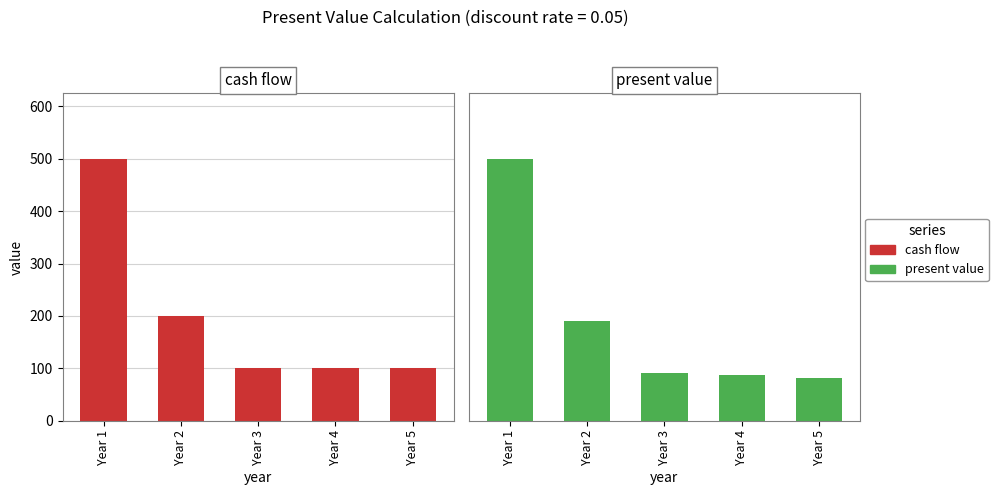

Reading left to right, list all the values displayed in this chart.

cash flow: Year 1=500.0	Year 2=200.0	Year 3=100.0	Year 4=100.0	Year 5=100.0
present value: Year 1=476.2	Year 2=181.4	Year 3=86.4	Year 4=82.3	Year 5=78.4